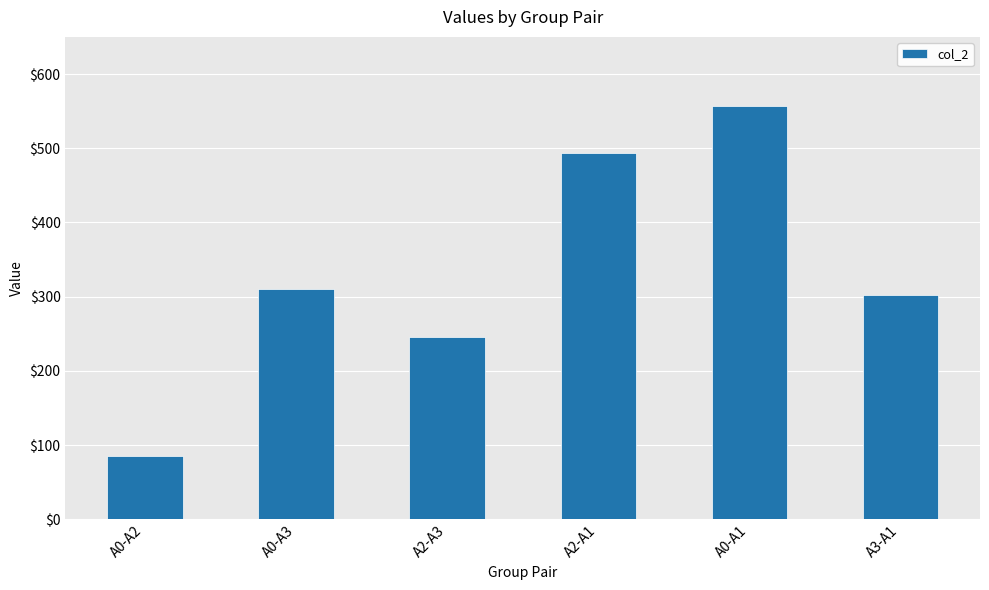

True or false: the data shows 310 at A0-A3.

True